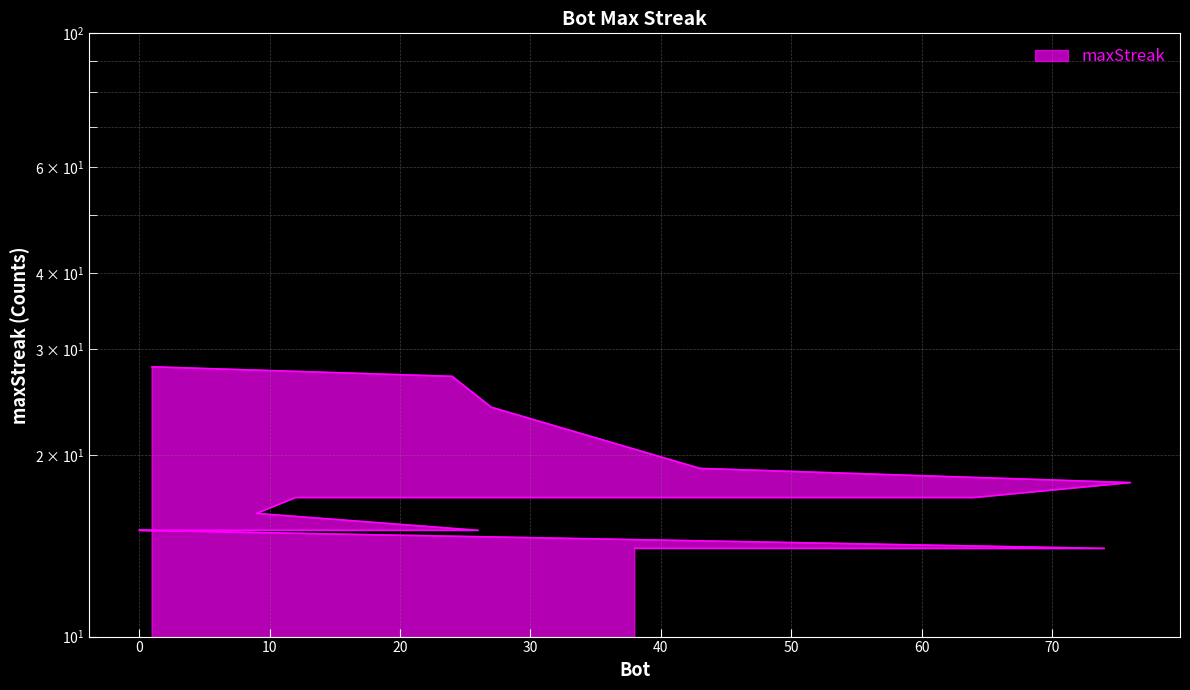

What is the value of the 2nd point from the left?

27